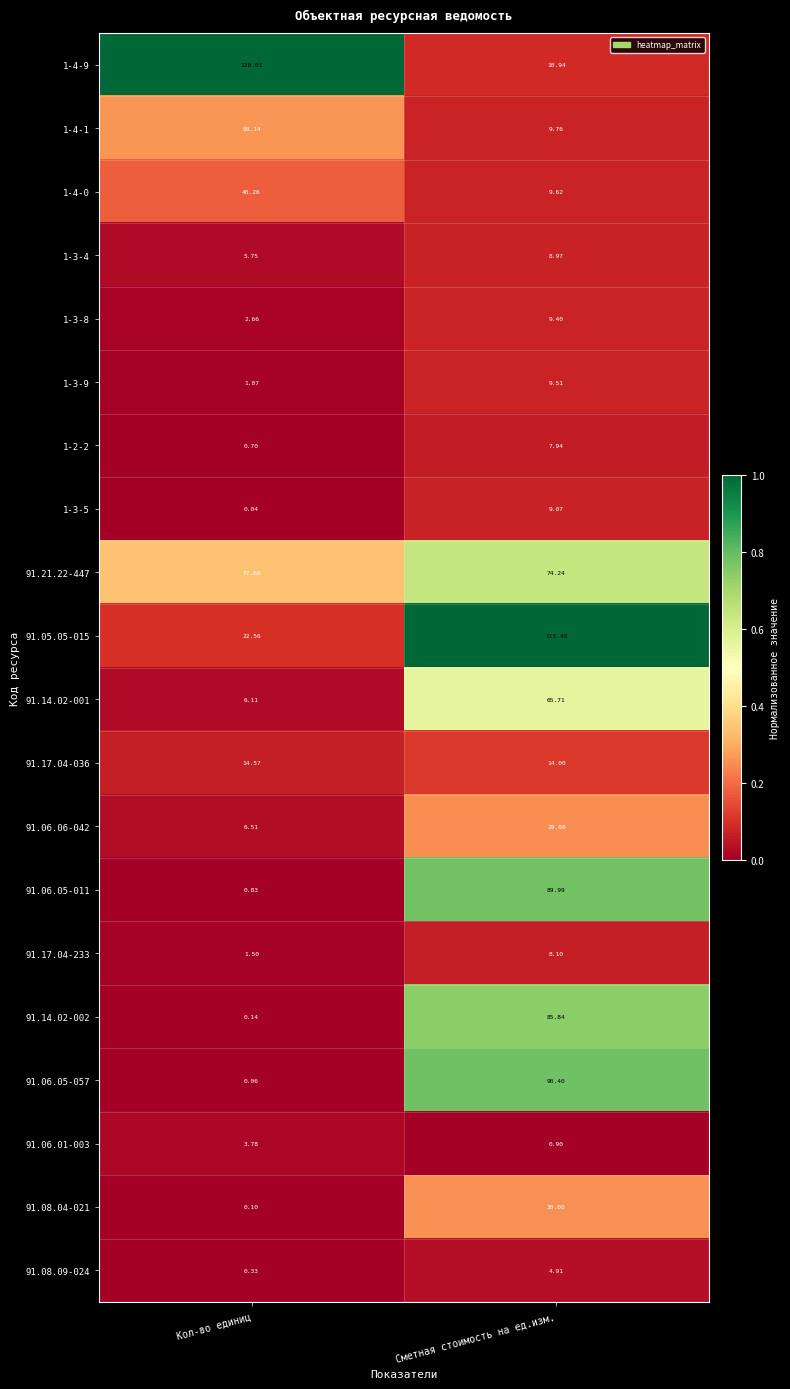

Rank the categories by 91.05.05-015 value from highest to lowest.

Сметная стоимость на ед.изм., Кол-во единиц